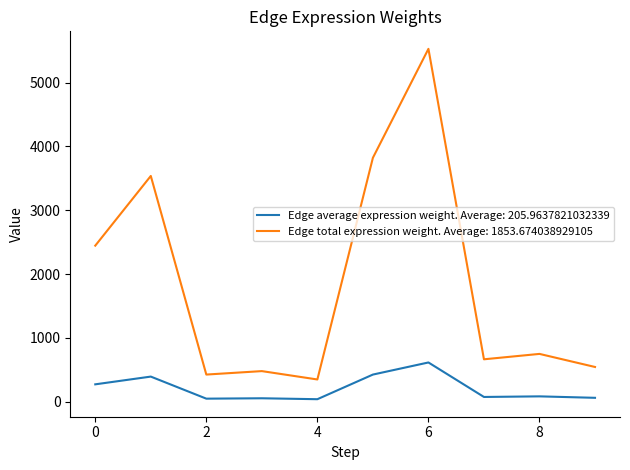

True or false: Edge average expression weight. Average: 205.9637821032339 and Edge total expression weight. Average: 1853.674038929105 cross at least once.

False